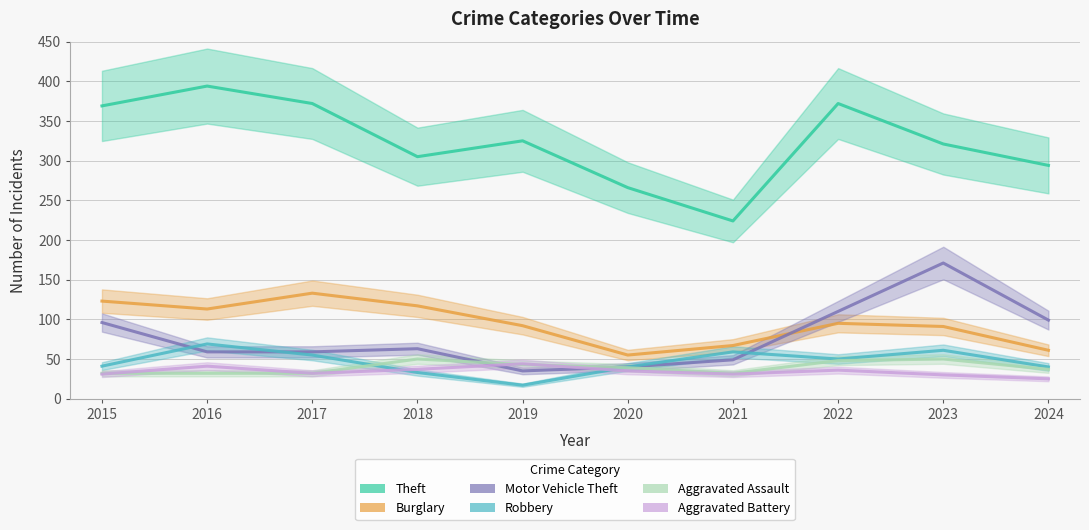

How many lines are shown in the chart?

6